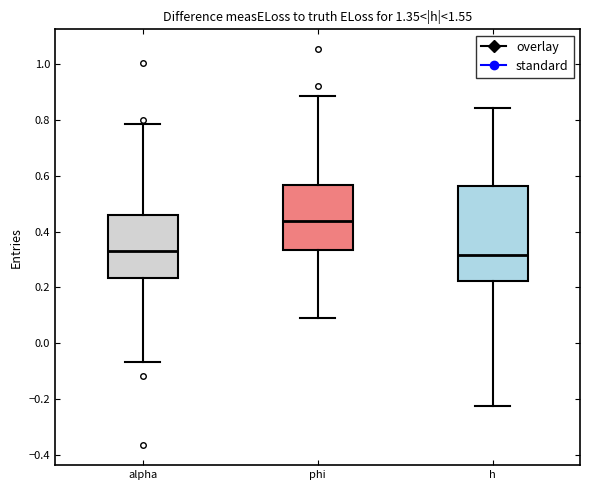

Where is the lower edge of the box for alpha on the y-axis? The values are not printed on the chart, so give them approximately, as read against the axis.

0.24